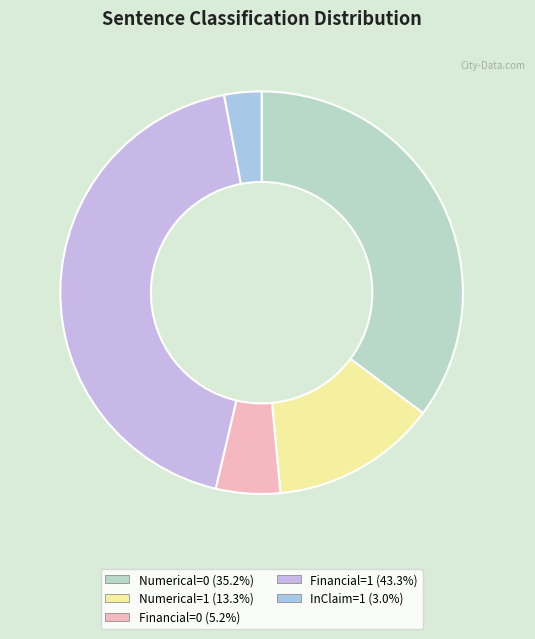

How many segments does this pie chart have?

5